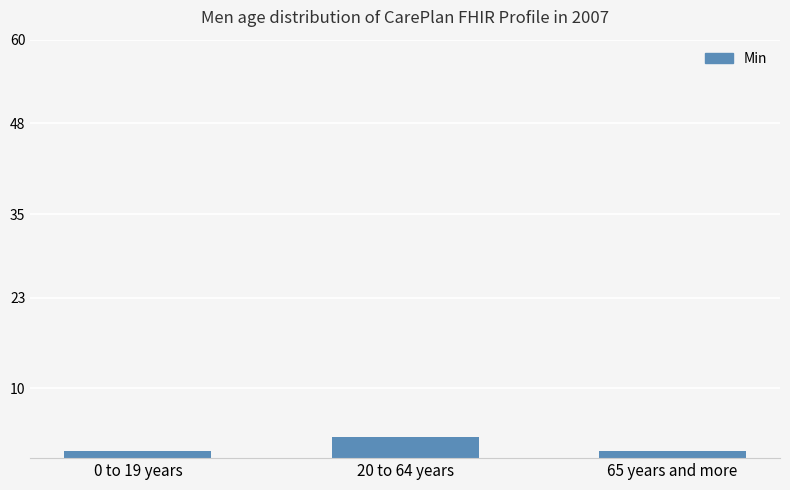

Which label corresponds to the largest value in the chart?

20 to 64 years